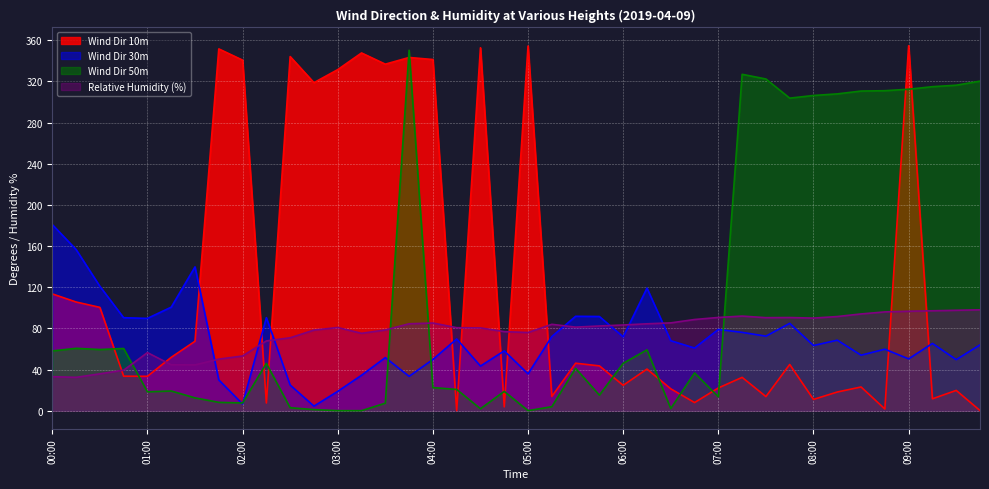

At which label does Relative Humidity (%) first exceed 82?

03:45